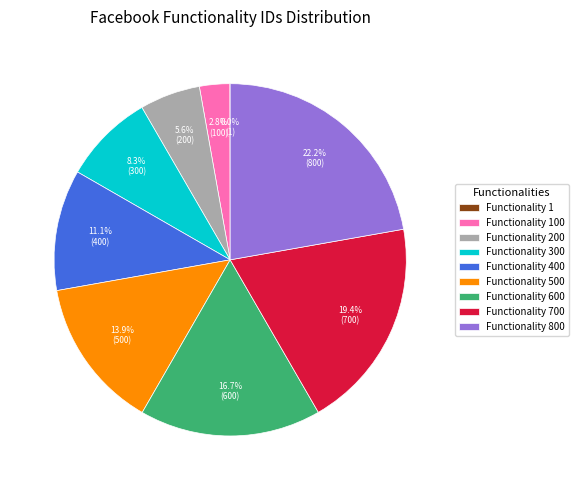

Do Functionality 300 and Functionality 500 together represent more than half of the pie?

No